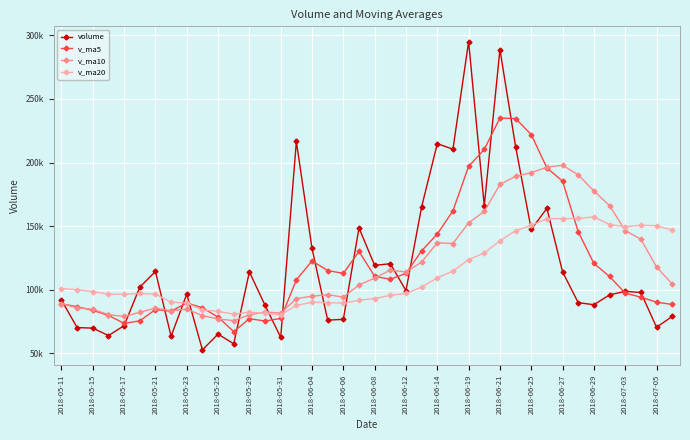

At which category is the sum across all series the highest?

2018-06-21